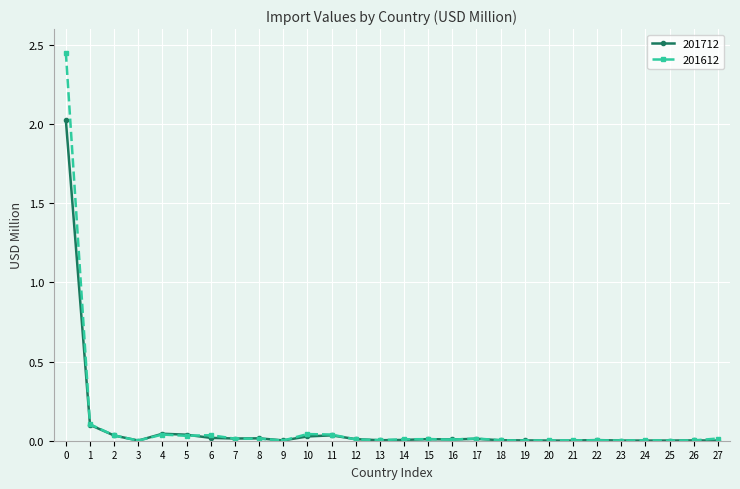

Is the value of 201612 at 5 greater than the value of 201712 at 0?

No